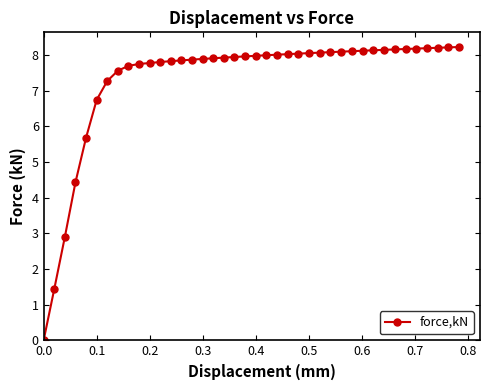

What is the greatest value displayed?

8.2